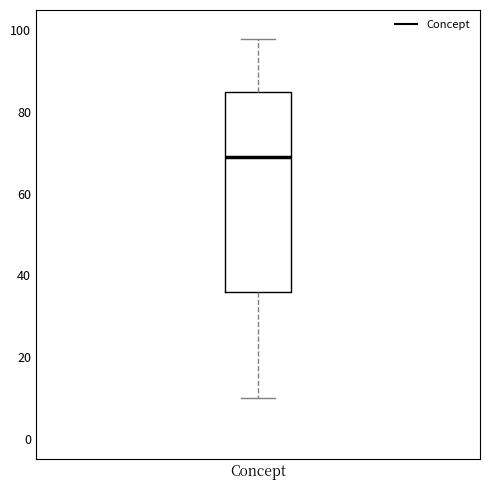

Transcribe this box plot: give where the median line is, the range the box spans, and where the two whiskers end, as read against the y-axis. The values are not printed on the chart, so give them approximately, as read against the axis.

median 70, box 36 to 86, whiskers 10 to 98